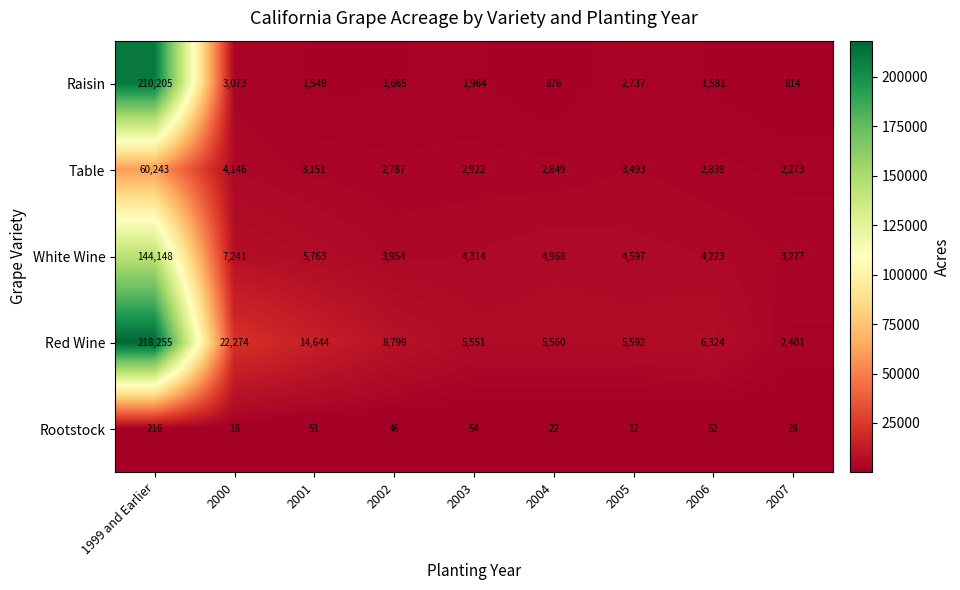

Rank the series at 1999 and Earlier from highest to lowest value.

Red Wine, Raisin, White Wine, Table, Rootstock